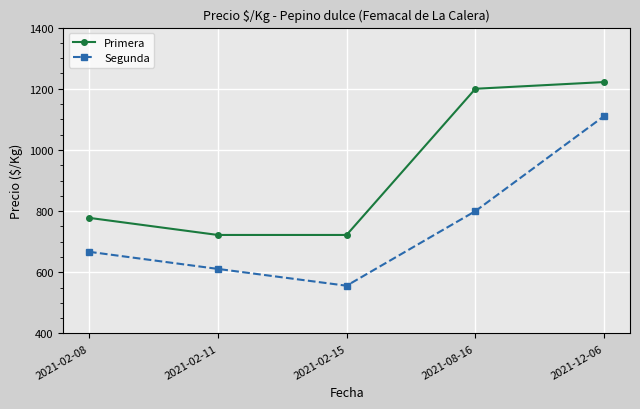

True or false: Segunda and Primera intersect in this chart.

False